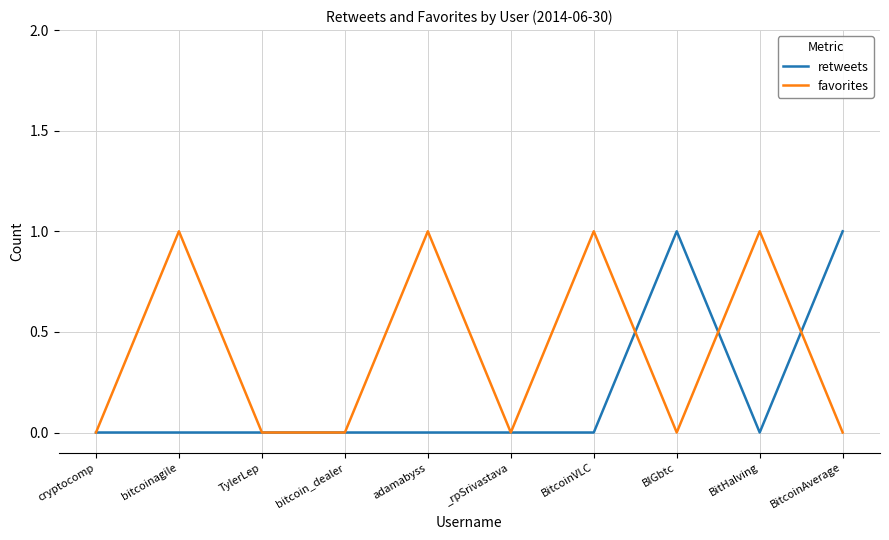

What position from the right is BitcoinVLC?

4